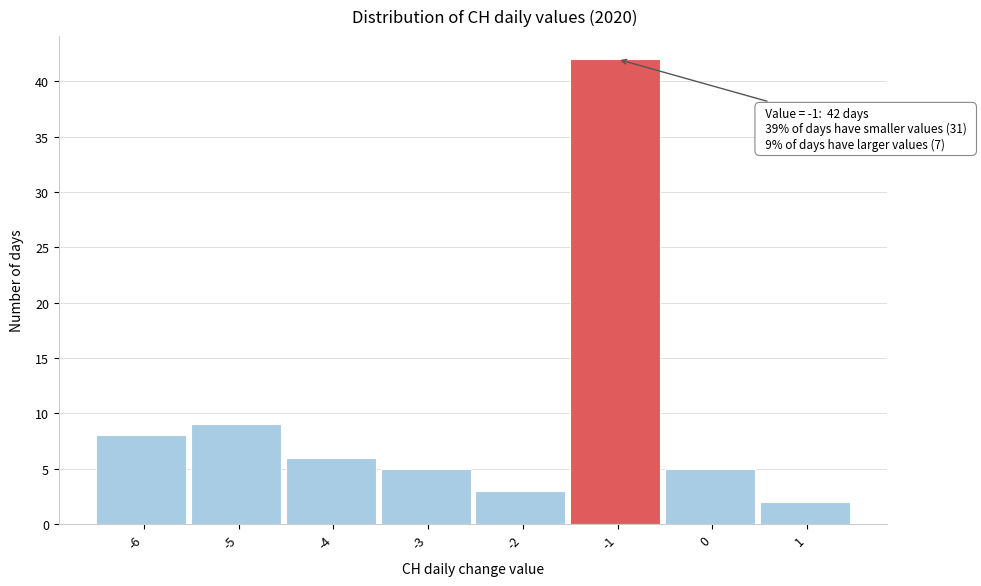

Over which range of the x-axis is the bar tallest?

-1.5 to -0.5